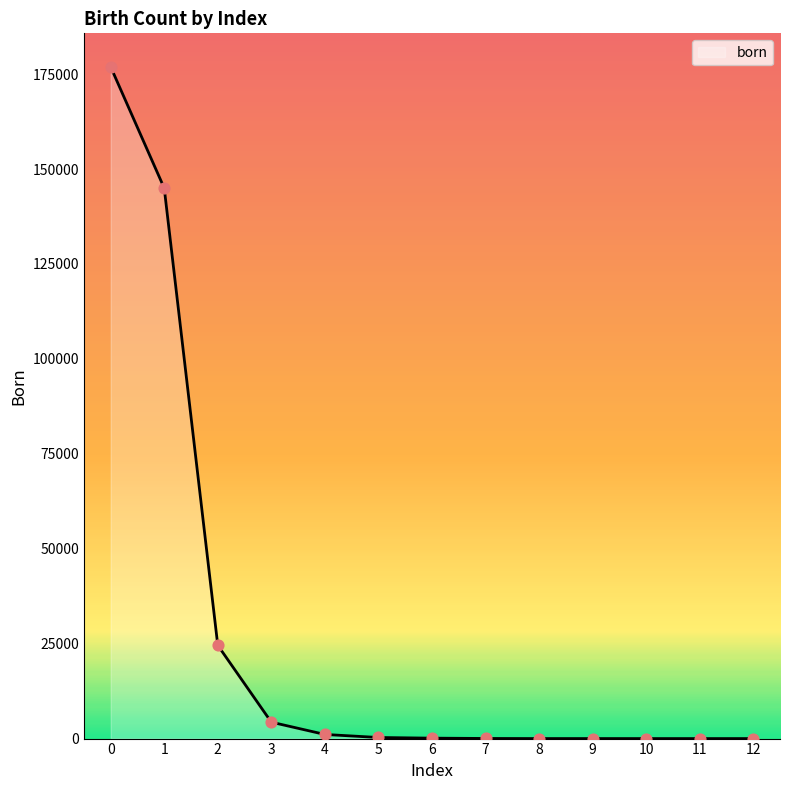

What is the ratio of the value at 2 to the value at 1?

0.2